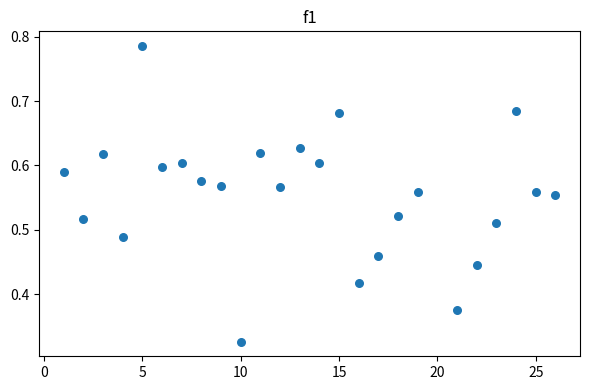

What is the range of X values (max minus min)?

25.0